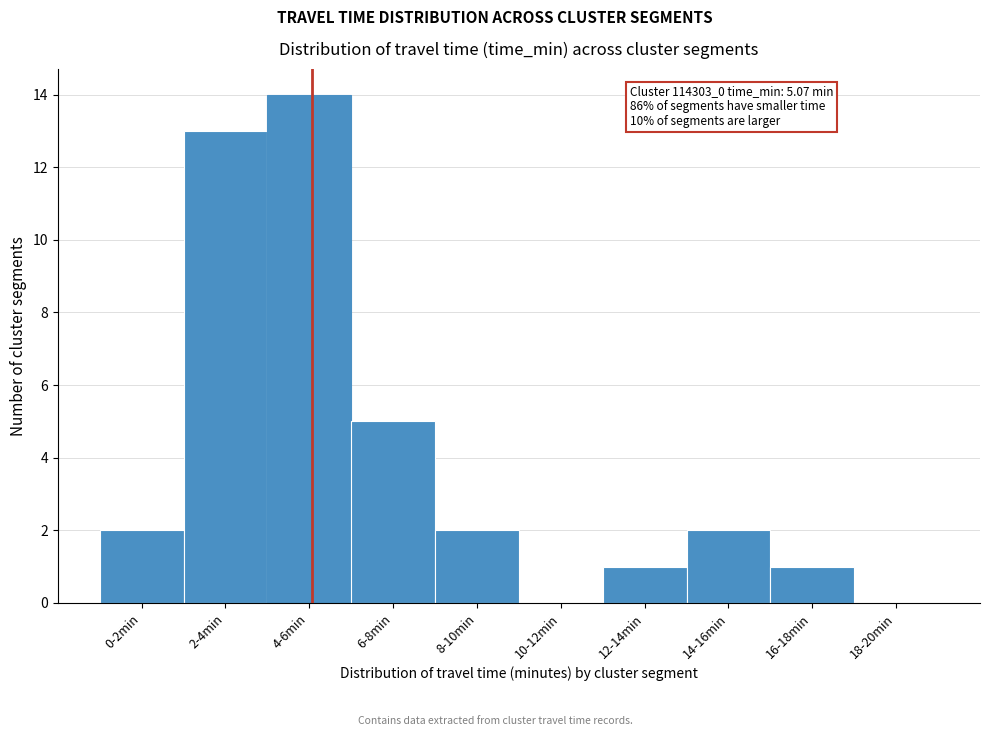

Reading left to right, list all the values displayed in this chart.

0-2min=2	2-4min=13	4-6min=14	6-8min=5	8-10min=2	10-12min=0	12-14min=1	14-16min=2	16-18min=1	18-20min=0